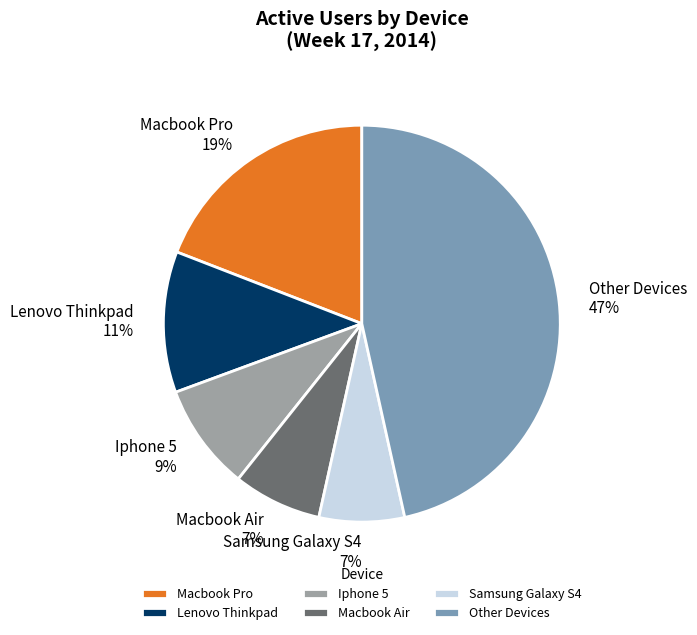

Combined, do Samsung Galaxy S4 and Macbook Air account for over 50%?

No